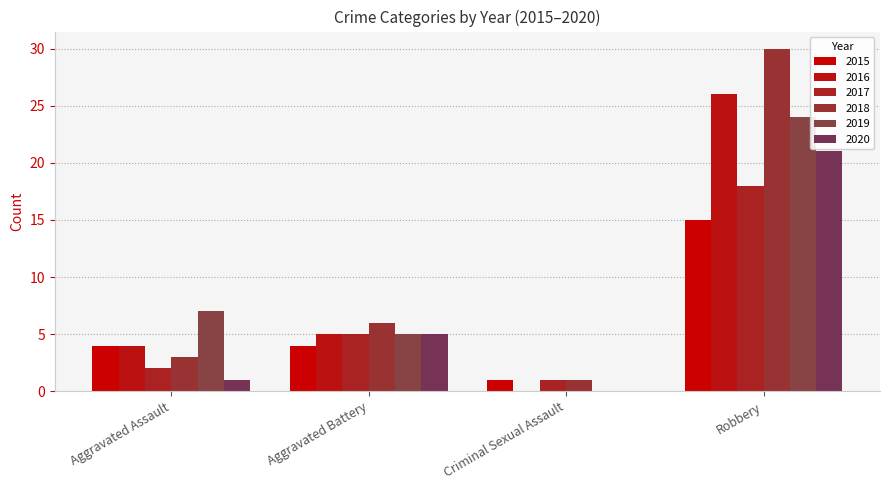

Rank the categories by 2017 value from lowest to highest.

Criminal Sexual Assault, Aggravated Assault, Aggravated Battery, Robbery